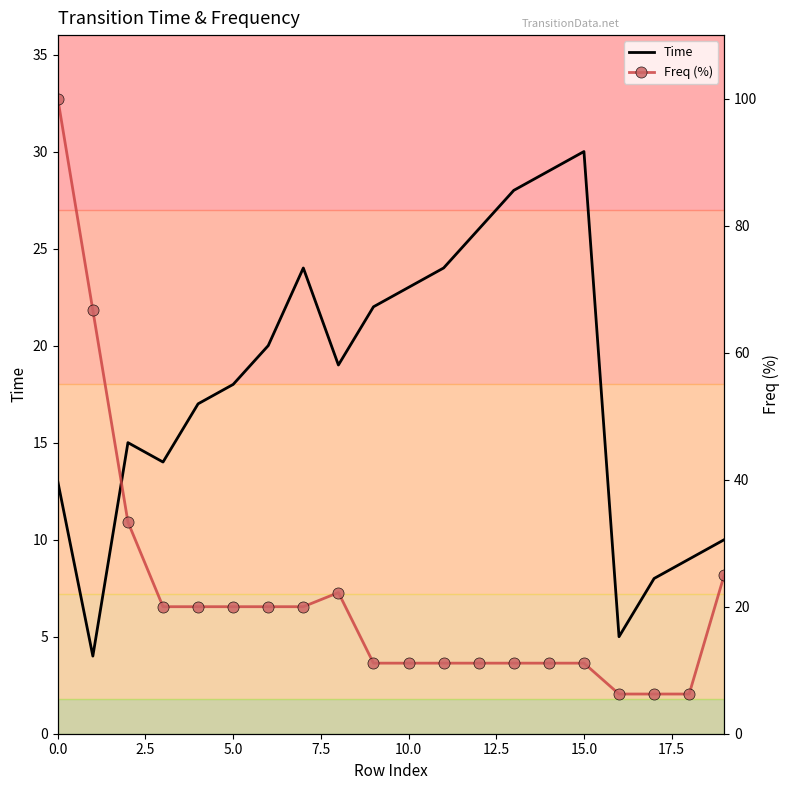

What position from the right is 16?

4